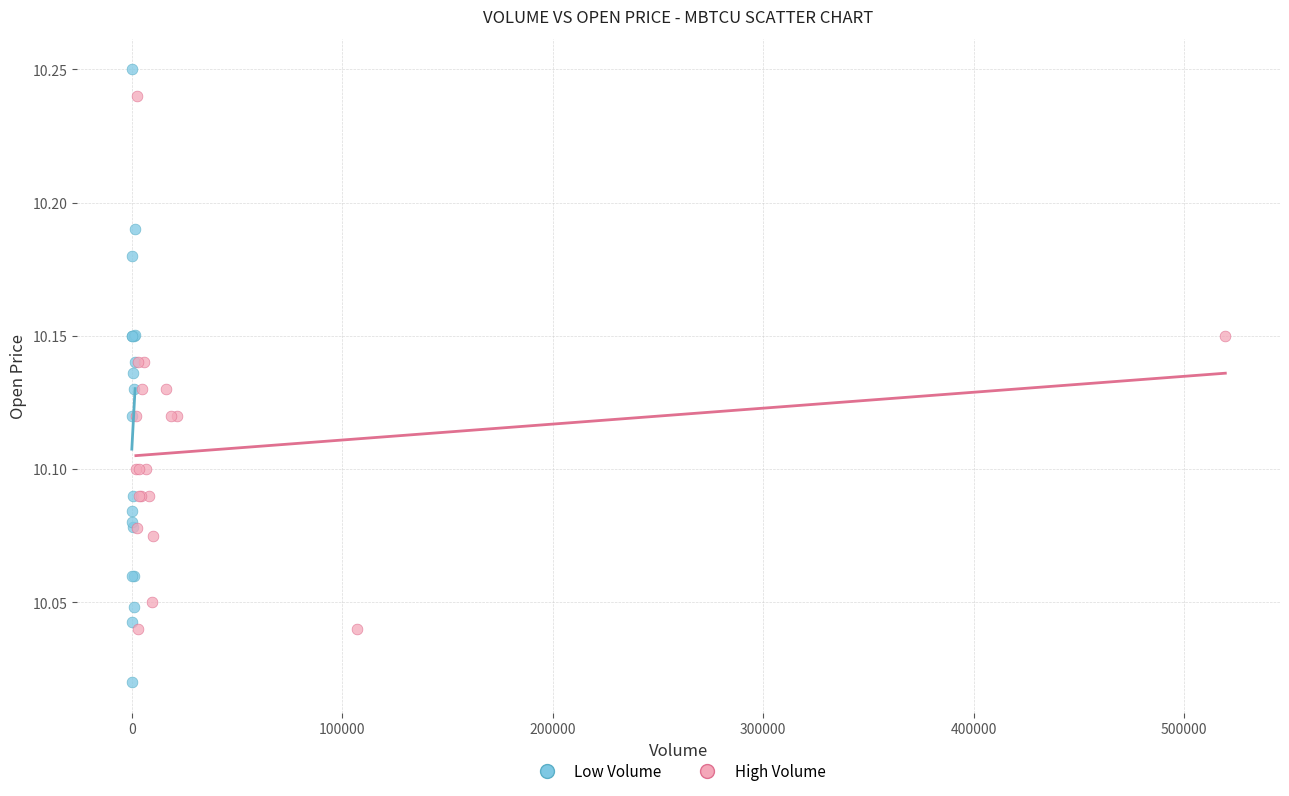

Which series has the widest spread of Y values?

Low Volume